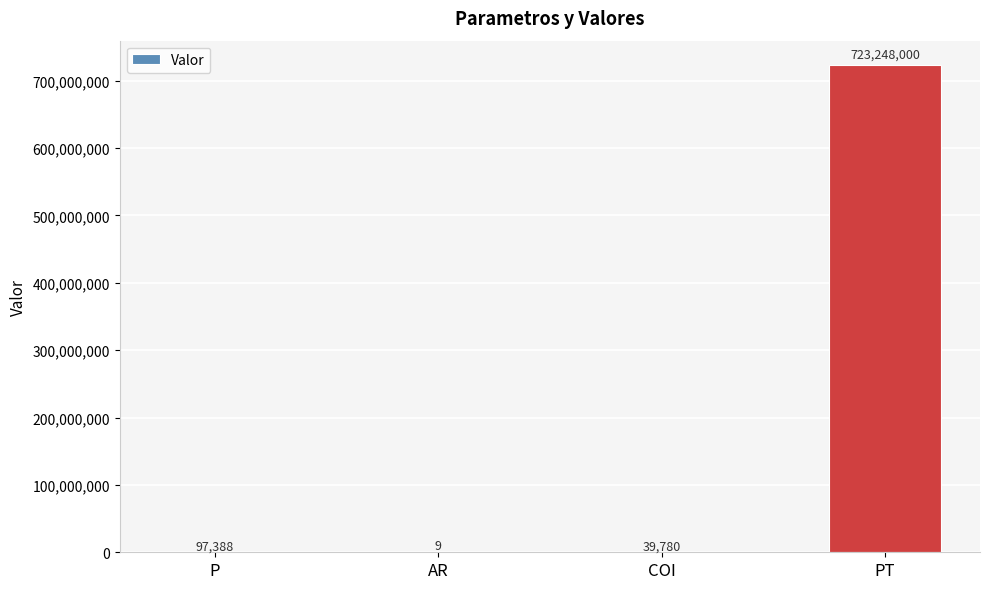

At which label is the value closest to 361624004?

P